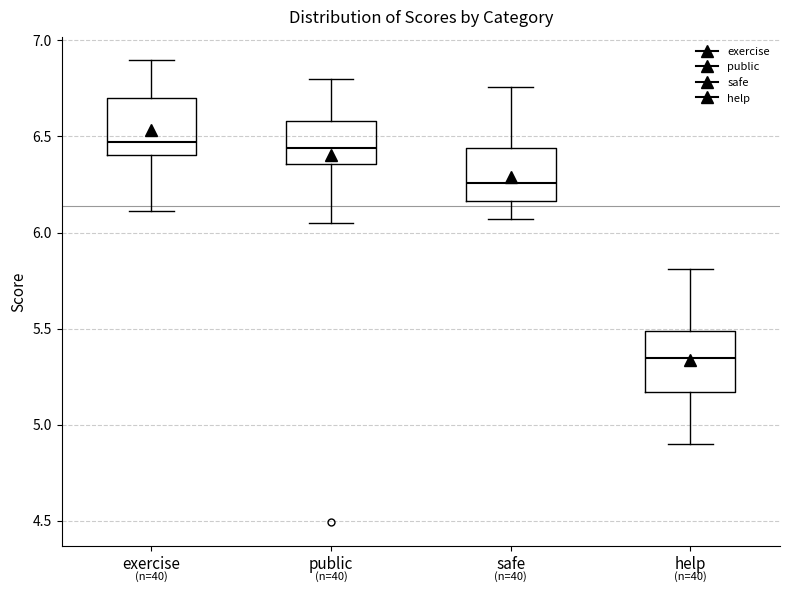

Reading left to right, read every box against the y-axis: the position of its median line, the range the box covers, and the ends of its whiskers. The values are not printed on the chart, so give them approximately, as read against the axis.

exercise: median 6.45, box 6.40 to 6.70, whiskers 6.10 to 6.90
public: median 6.45, box 6.35 to 6.60, whiskers 6.05 to 6.80
safe: median 6.25, box 6.15 to 6.45, whiskers 6.05 to 6.75
help: median 5.35, box 5.15 to 5.50, whiskers 4.90 to 5.80